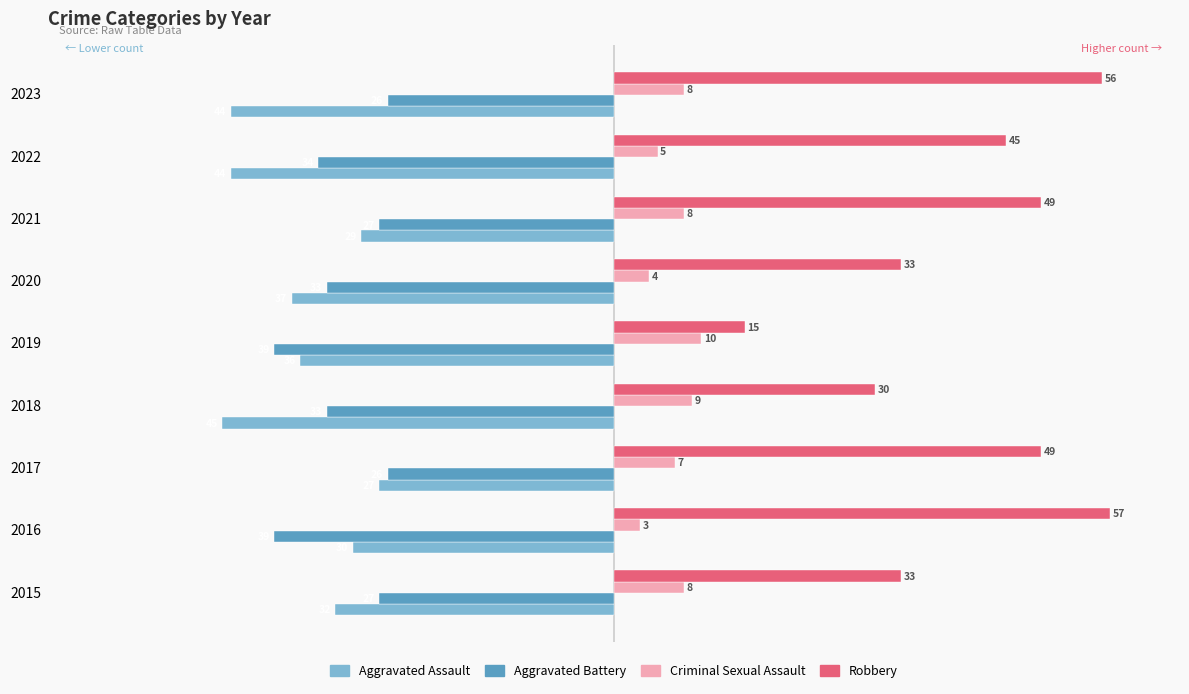

What is the sum of all Aggravated Assault values?

-324